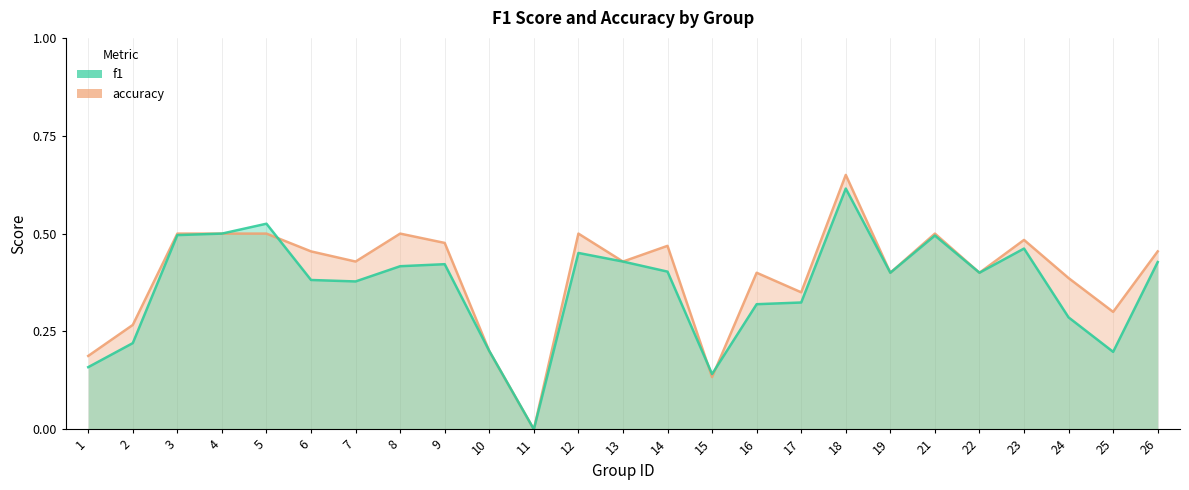

Reading left to right, extract all data points from this chart.

f1: 1=0.2	2=0.2	3=0.5	4=0.5	5=0.5	6=0.4	7=0.4	8=0.4	9=0.4	10=0.2	11=0.0	12=0.5	13=0.4	14=0.4	15=0.1	16=0.3	17=0.3	18=0.6	19=0.4	21=0.5	22=0.4	23=0.5	24=0.3	25=0.2	26=0.4
accuracy: 1=0.2	2=0.3	3=0.5	4=0.5	5=0.5	6=0.5	7=0.4	8=0.5	9=0.5	10=0.2	11=0.0	12=0.5	13=0.4	14=0.5	15=0.1	16=0.4	17=0.3	18=0.7	19=0.4	21=0.5	22=0.4	23=0.5	24=0.4	25=0.3	26=0.5